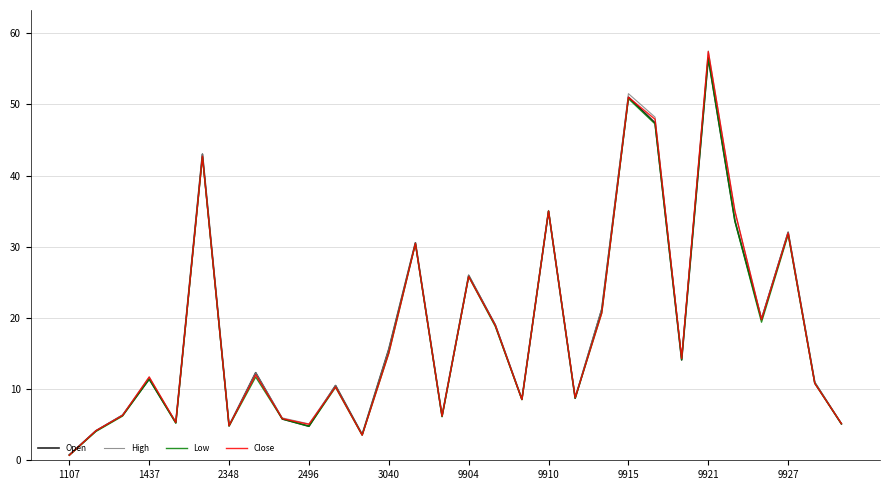

Which series has the largest range (max minus min)?

High